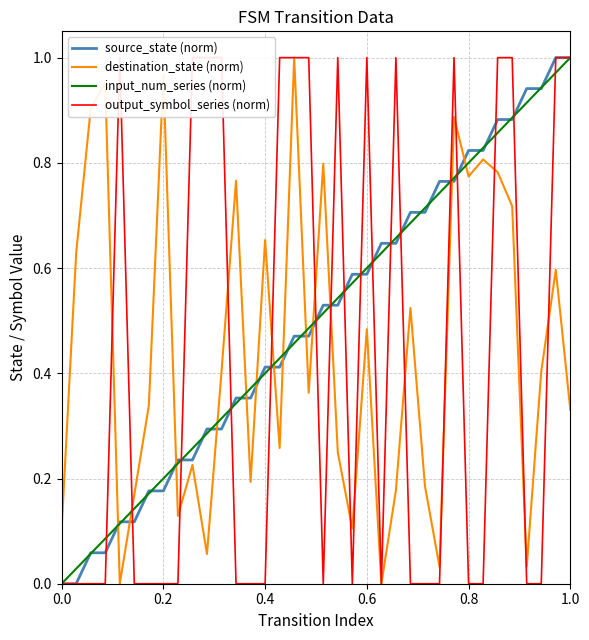

True or false: input_num_series (norm) and destination_state (norm) intersect in this chart.

True